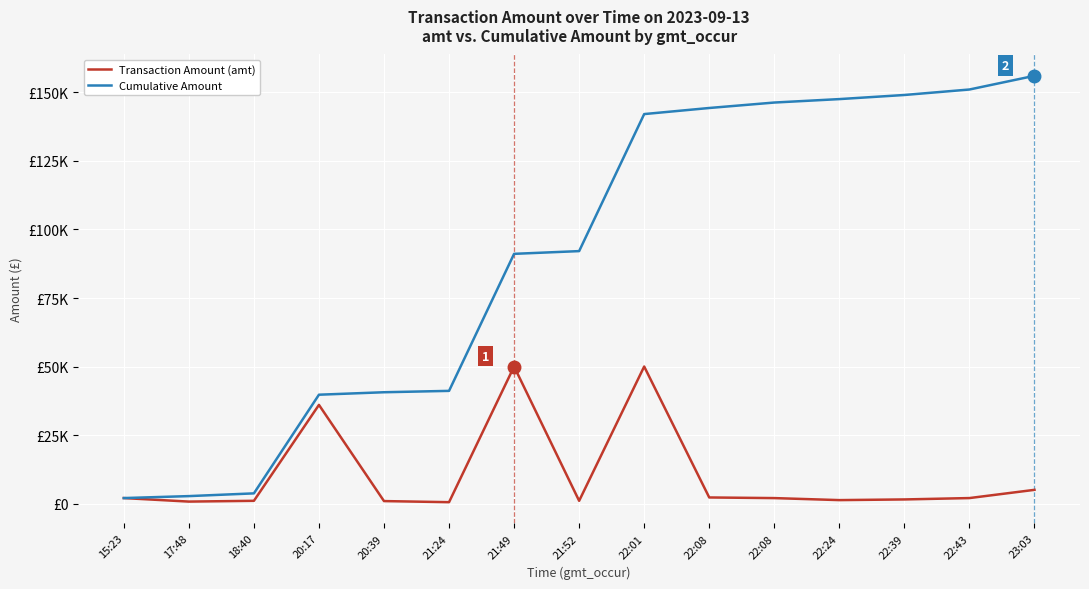

What are all the series names shown in the legend?

Transaction Amount (amt), Cumulative Amount